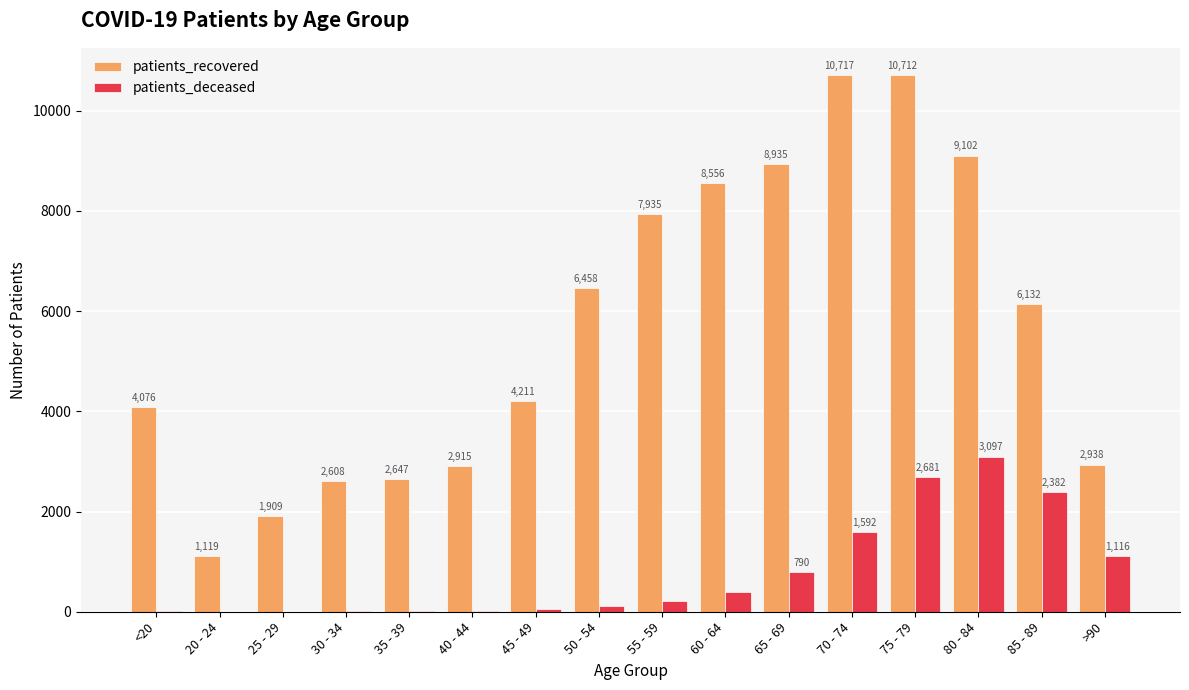

Are the bars grouped side by side (vs. stacked)?

Yes